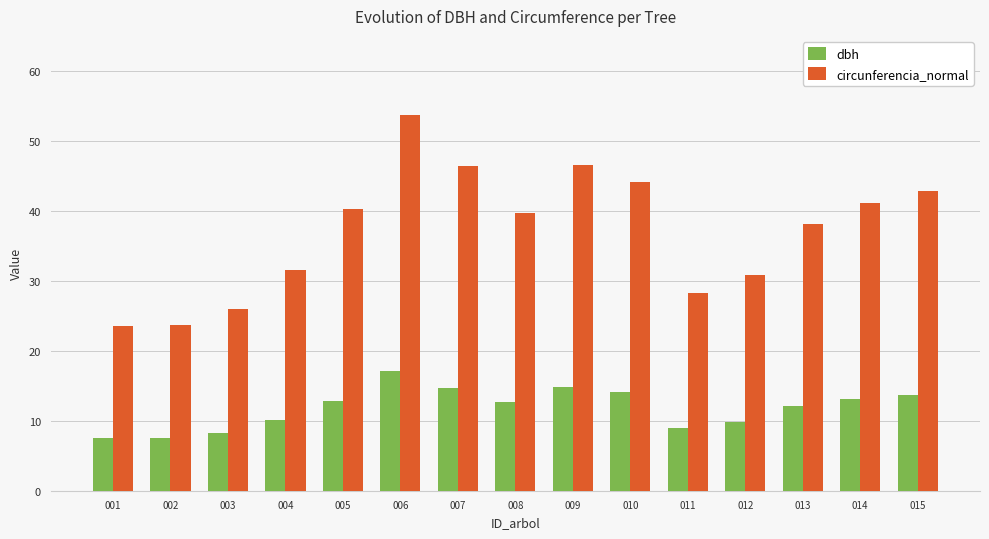

What are all the series names shown in the legend?

dbh, circunferencia_normal